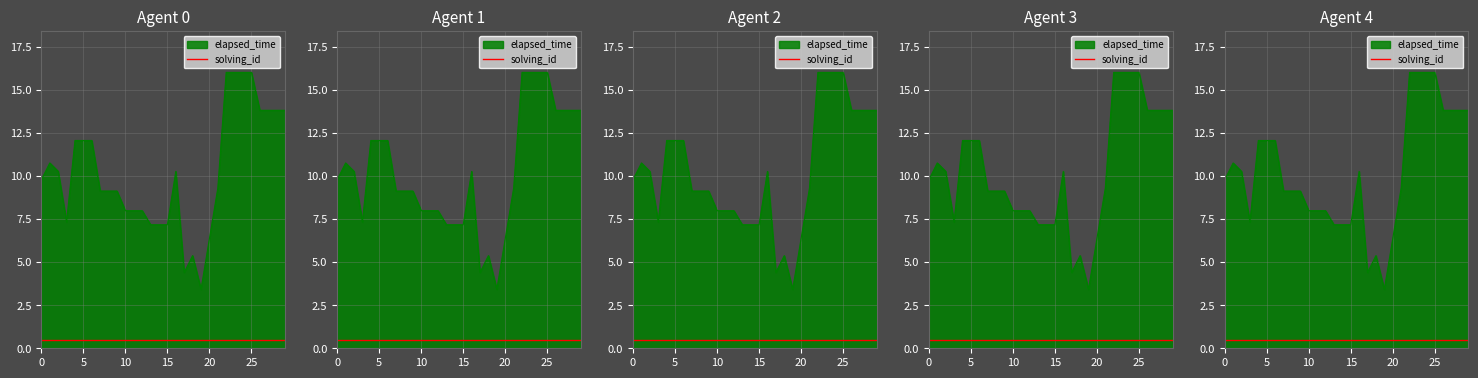

What is the maximum value shown in the chart?

16.0